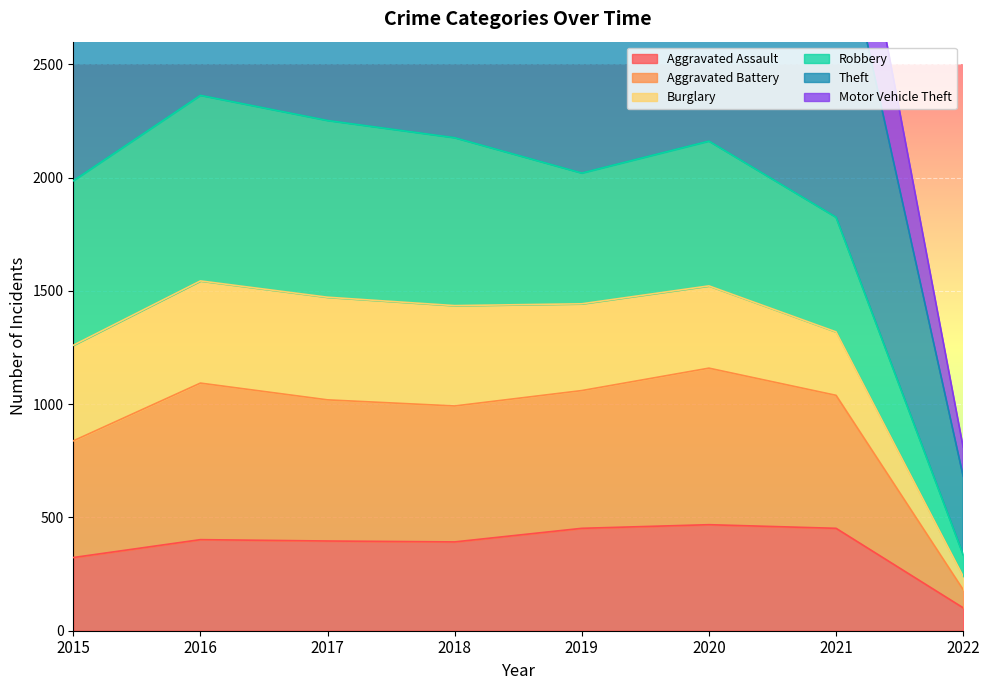

The Aggravated Assault series shows 678 at 2017. True or false?

False